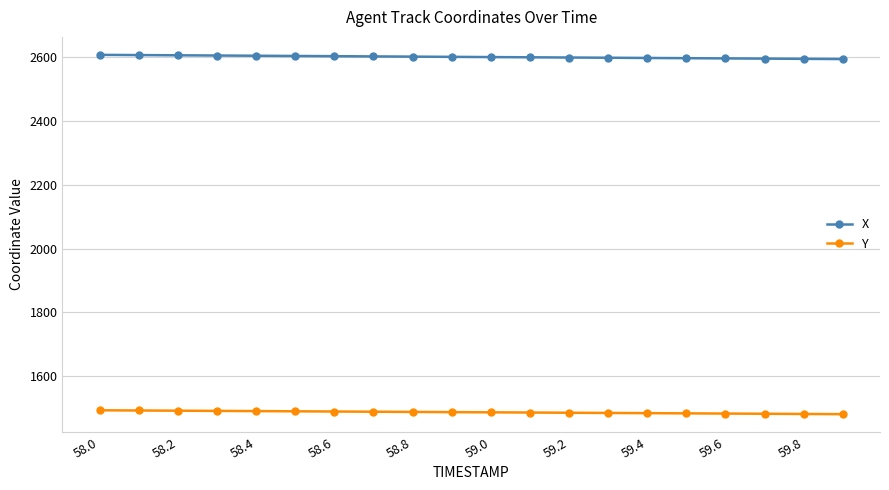

True or false: X and Y intersect in this chart.

False